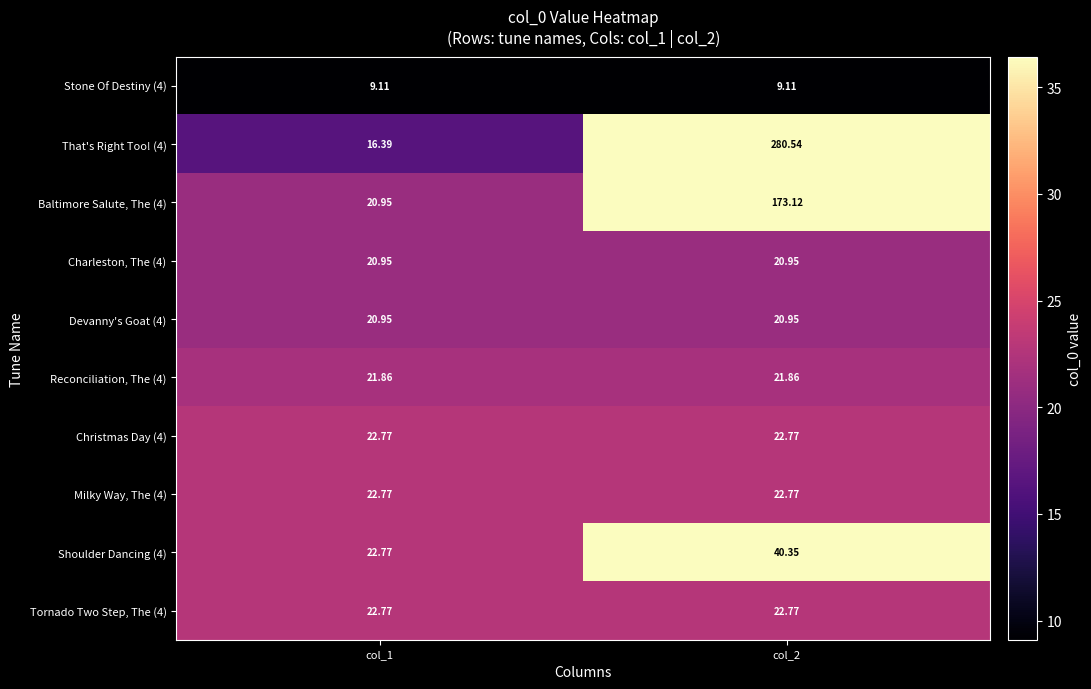

At how many categories does at least one series exceed 74?

1